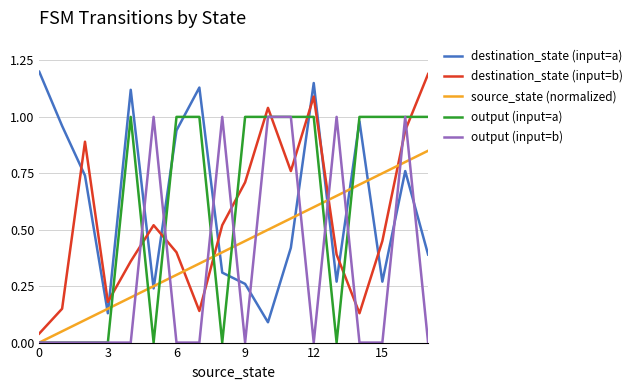

True or false: destination_state (input=a) and output (input=b) intersect in this chart.

True